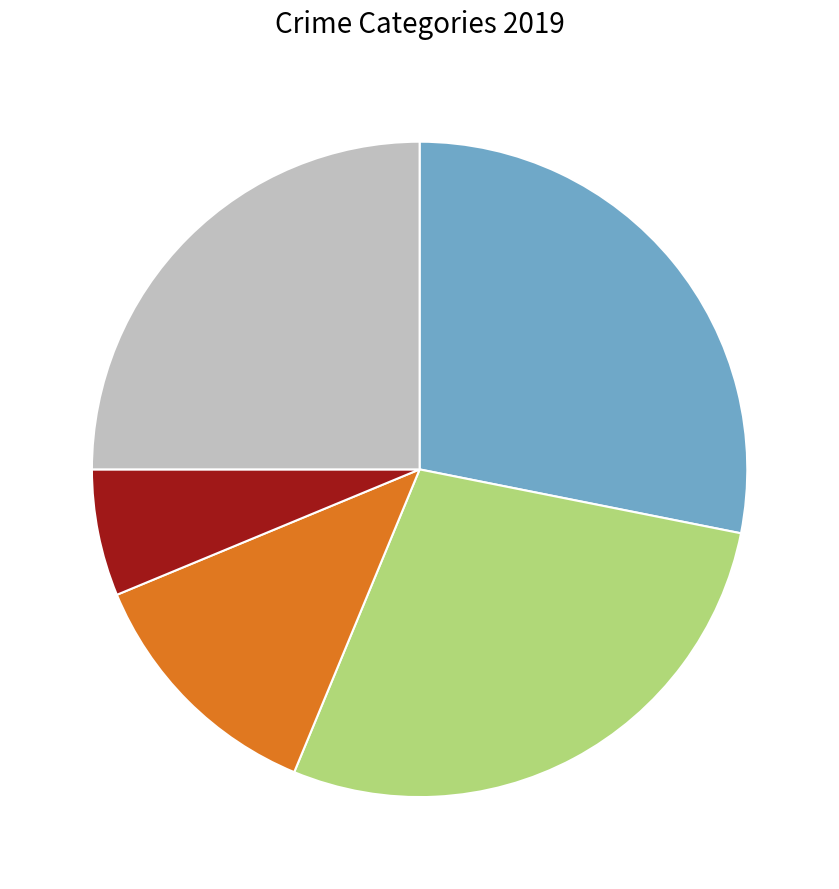

How many slices are in this pie chart?

5